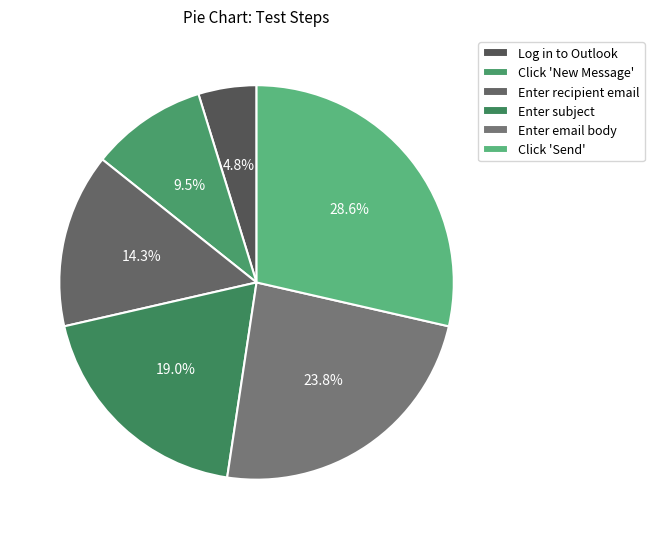

To the nearest percent, what percentage of the pie is Click 'Send'?

29%